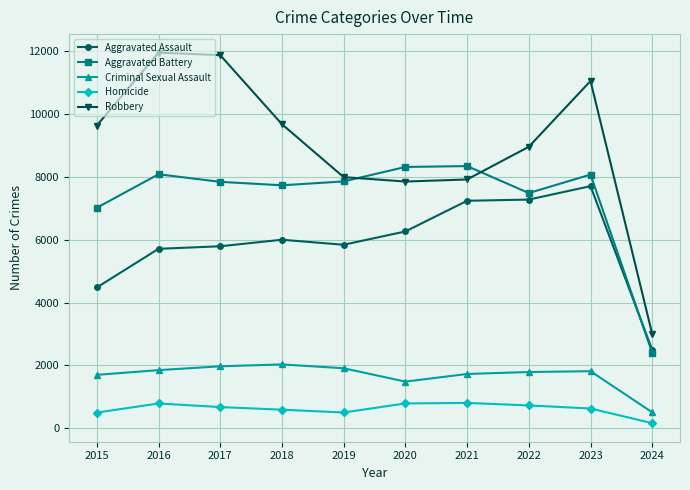

What is the sum of the Homicide values at 2021 and 2016?

1590